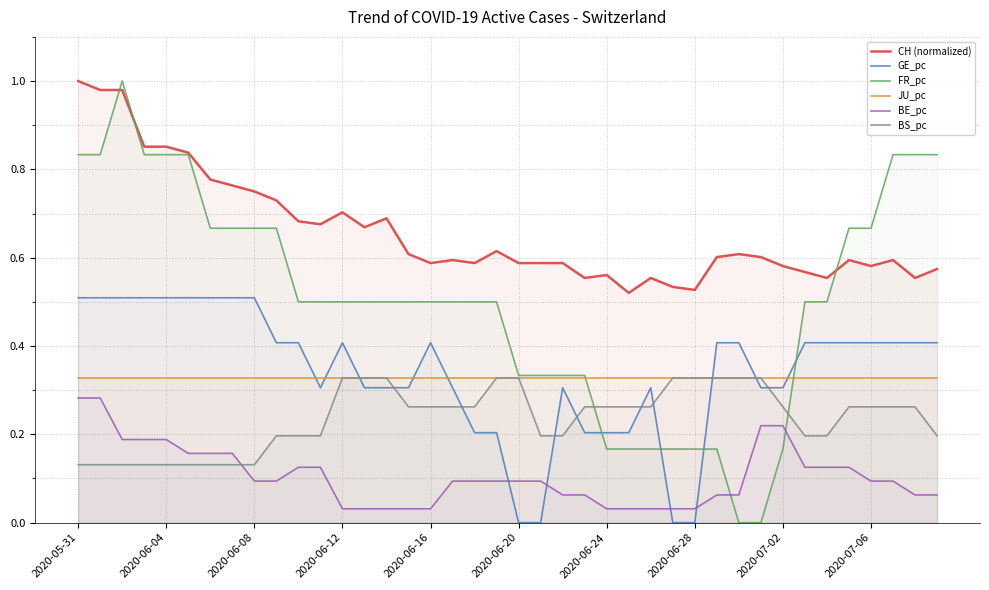

What is the total value across all series at 2020-06-12?

2.3